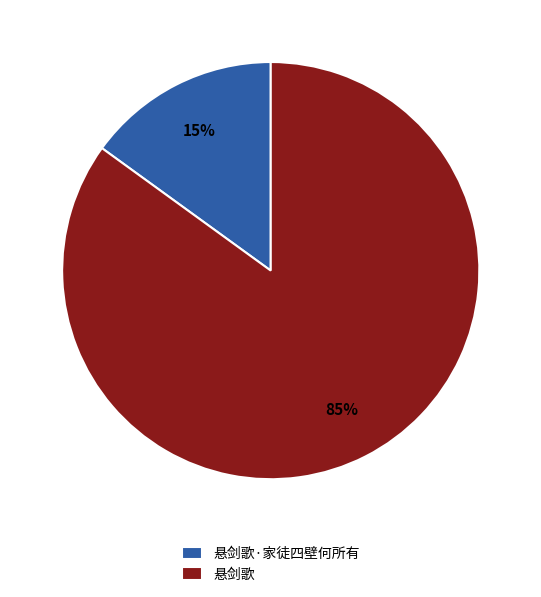

To the nearest percent, what portion does 悬剑歌·家徒四壁何所有 represent?

15%